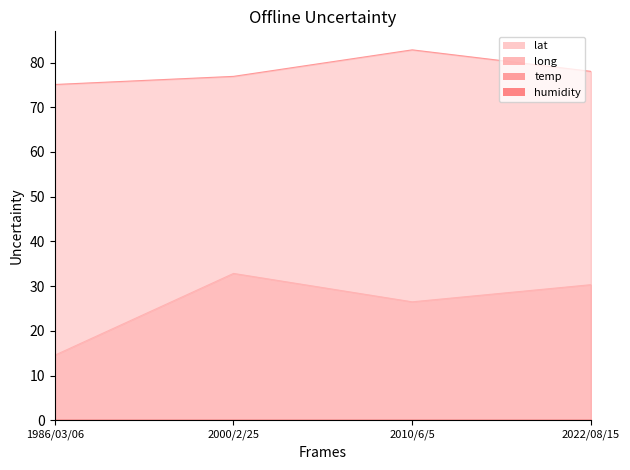

What is the average value of the long line series?

78.2